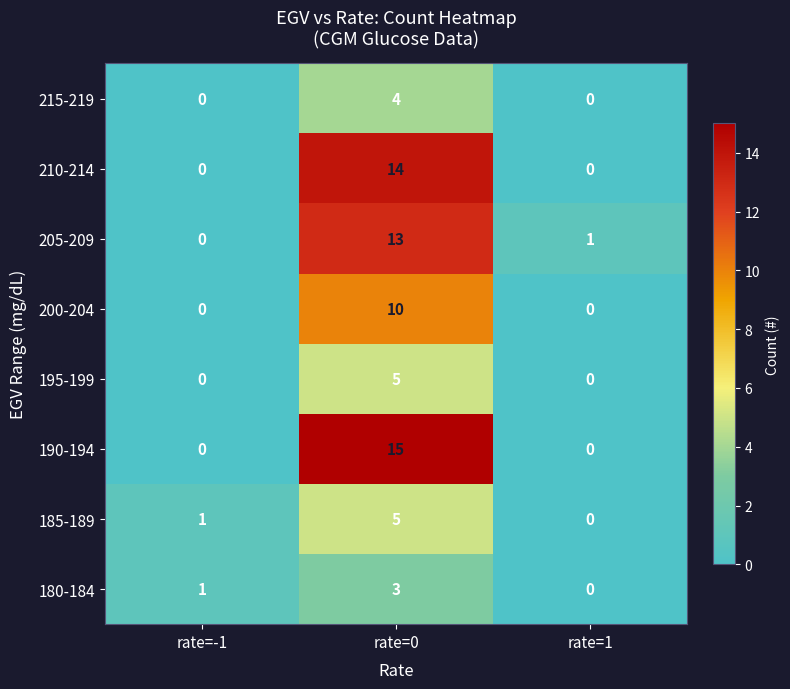

What is the sum of the 190-194 values at rate=0 and rate=-1?

15